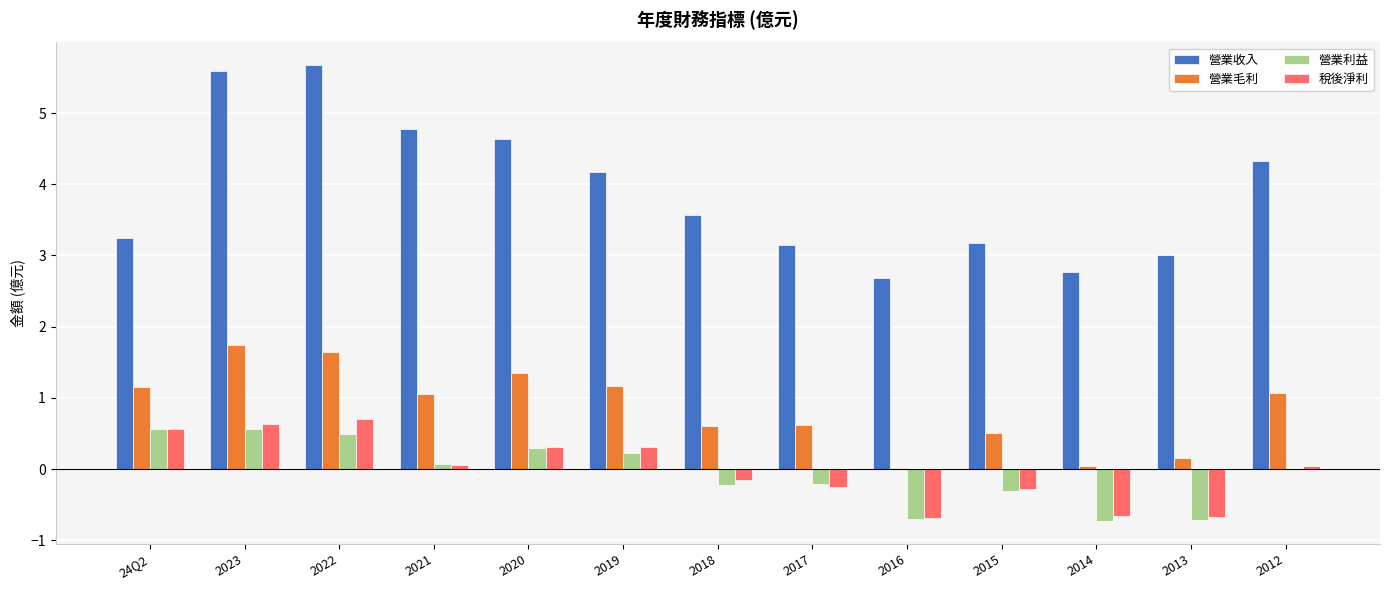

How many categories are shown in the chart?

13